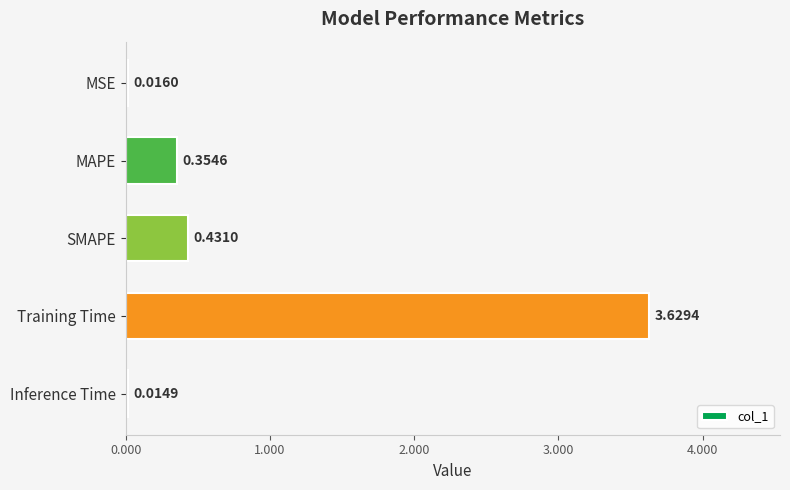

What is the average value?

0.9